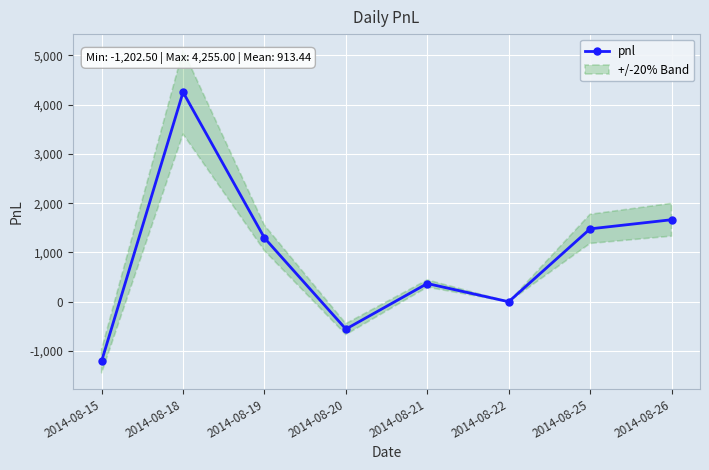

What is the average value?

913.4